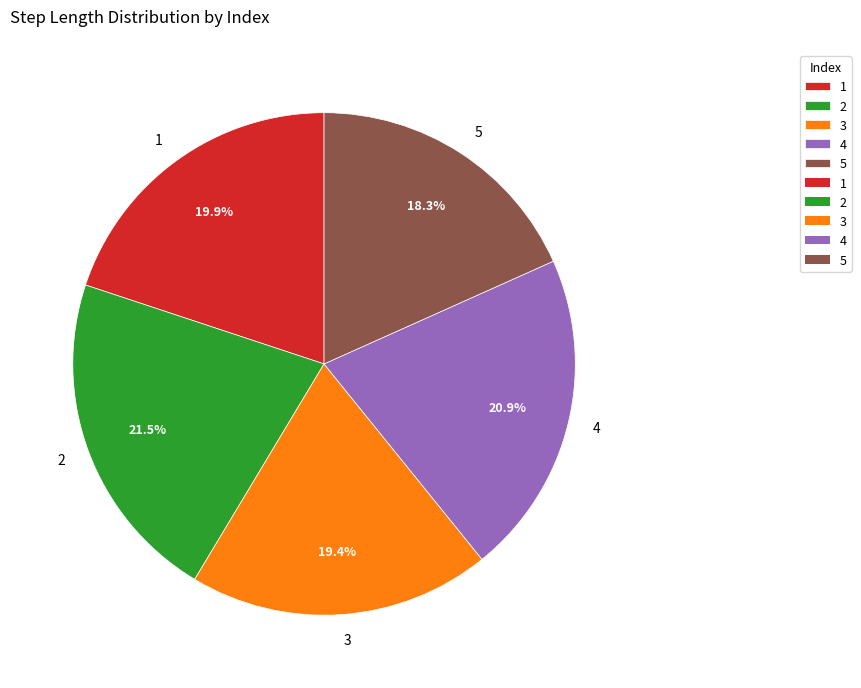

What percentage is the 1 slice, to the nearest percent?

20%